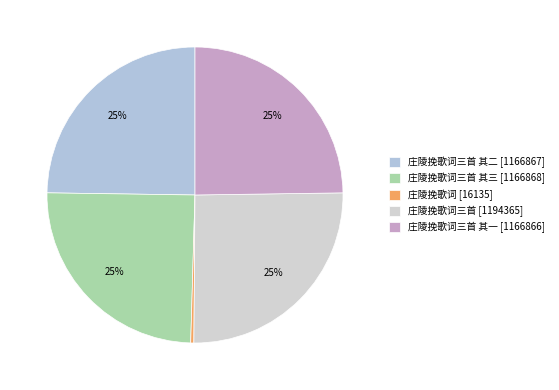

Is there a majority slice in this chart?

No